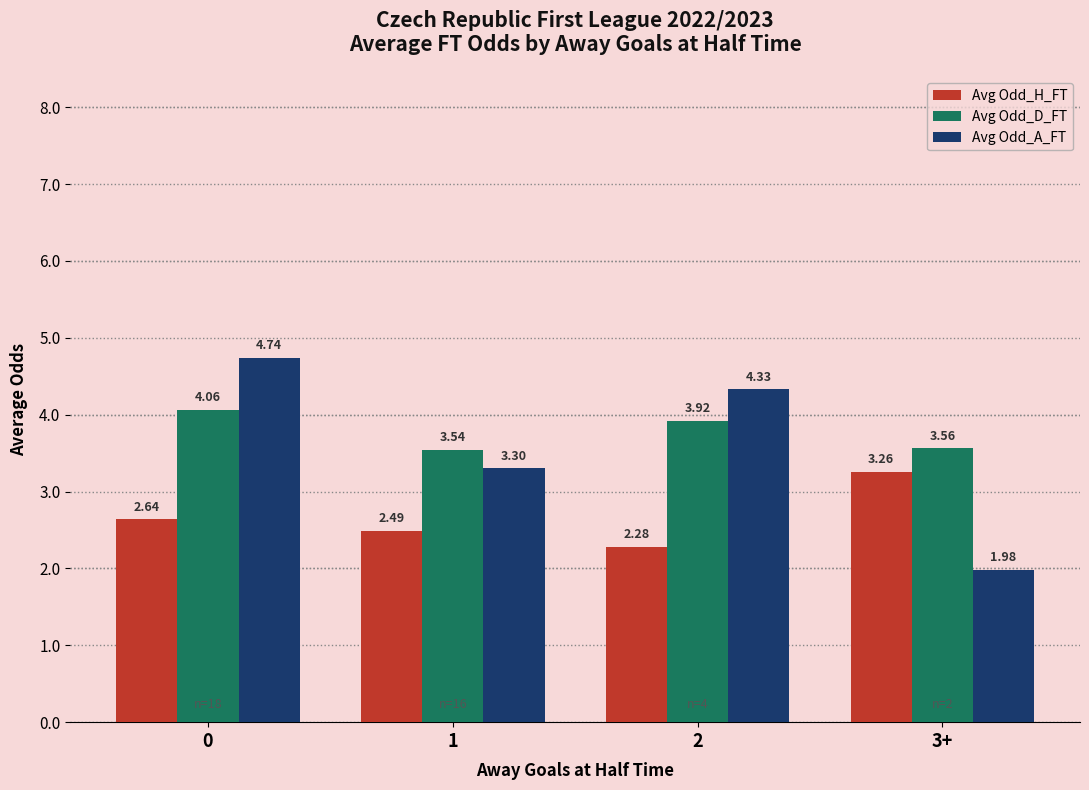

The Avg Odd_A_FT series shows 3.3 at 1. True or false?

True